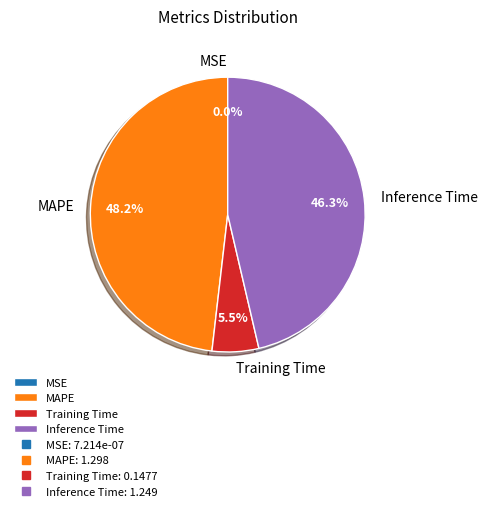

What percentage is the MAPE slice, to the nearest percent?

48%